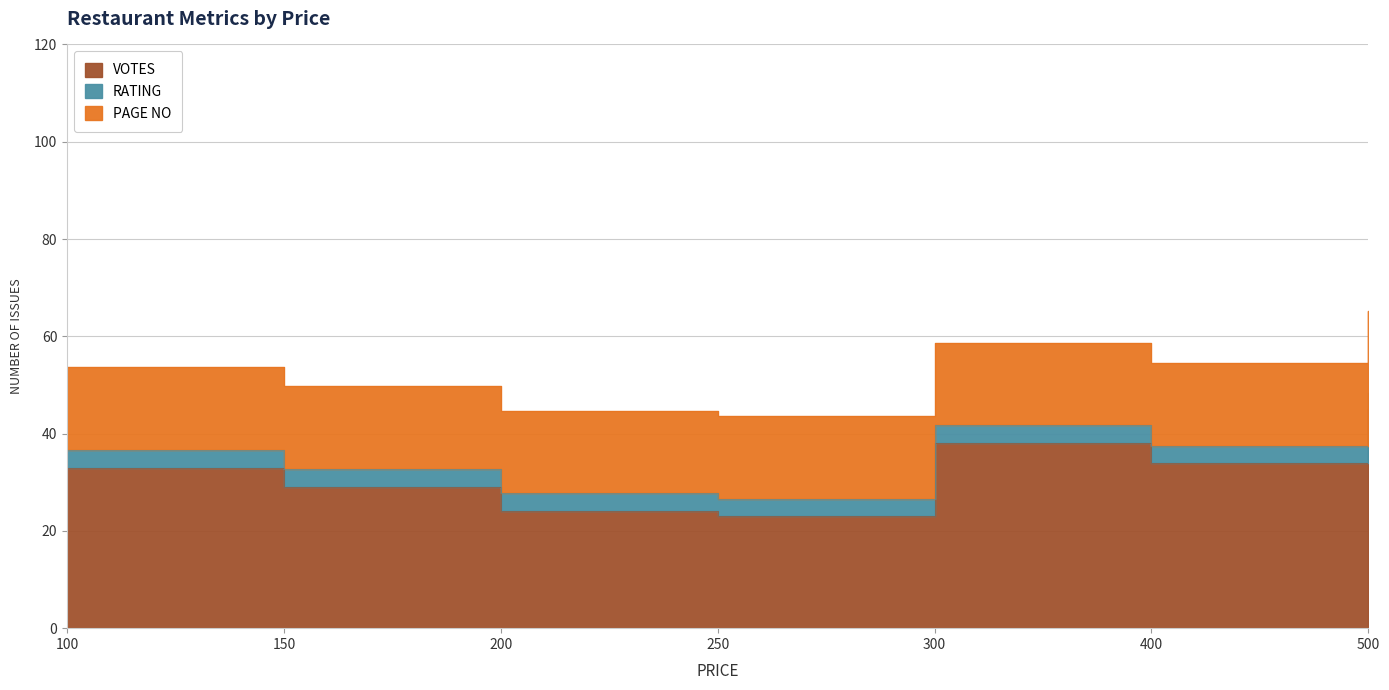

Reading left to right, what are all the values shown in this chart?

VOTES: 100=33.0	150=29.0	200=24.0	250=23.0	300=38.0	400=34.0	500=45.0
RATING: 100=3.7	150=3.8	200=3.7	250=3.6	300=3.7	400=3.5	500=3.3
PAGE NO: 100=17.0	150=17.0	200=17.0	250=17.0	300=17.0	400=17.0	500=17.0